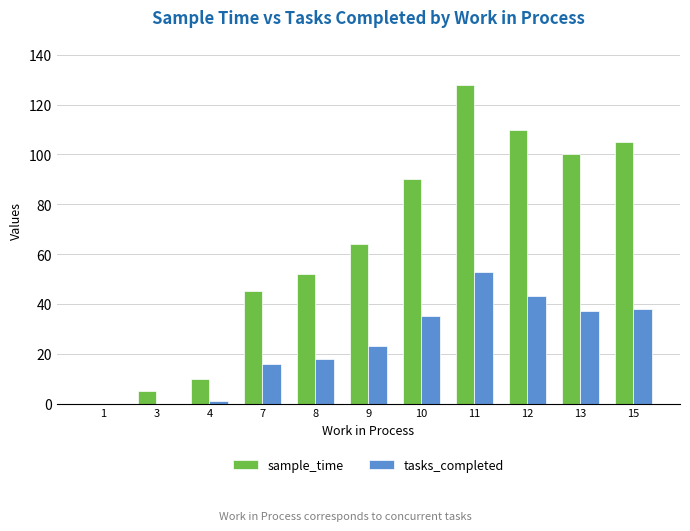

Which series has the largest range (max minus min)?

sample_time